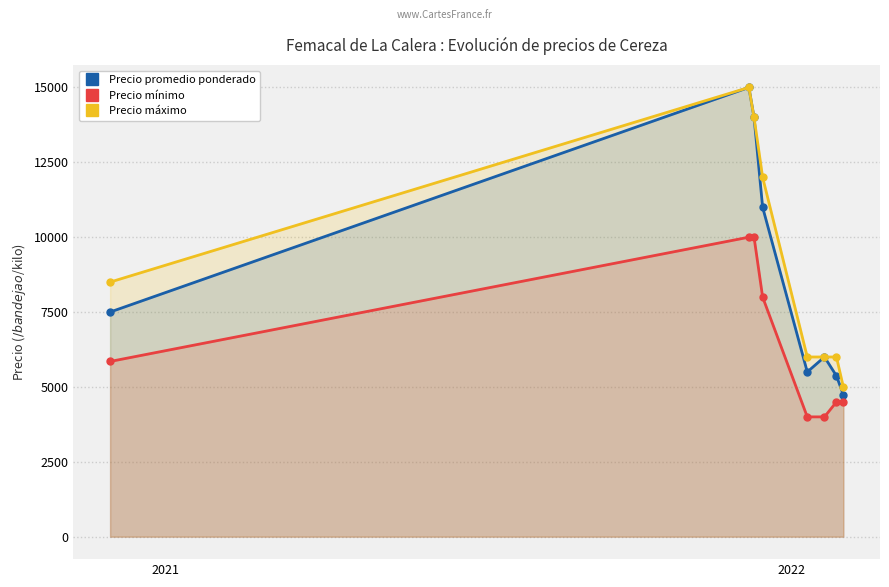

What is the greatest value displayed?

15000